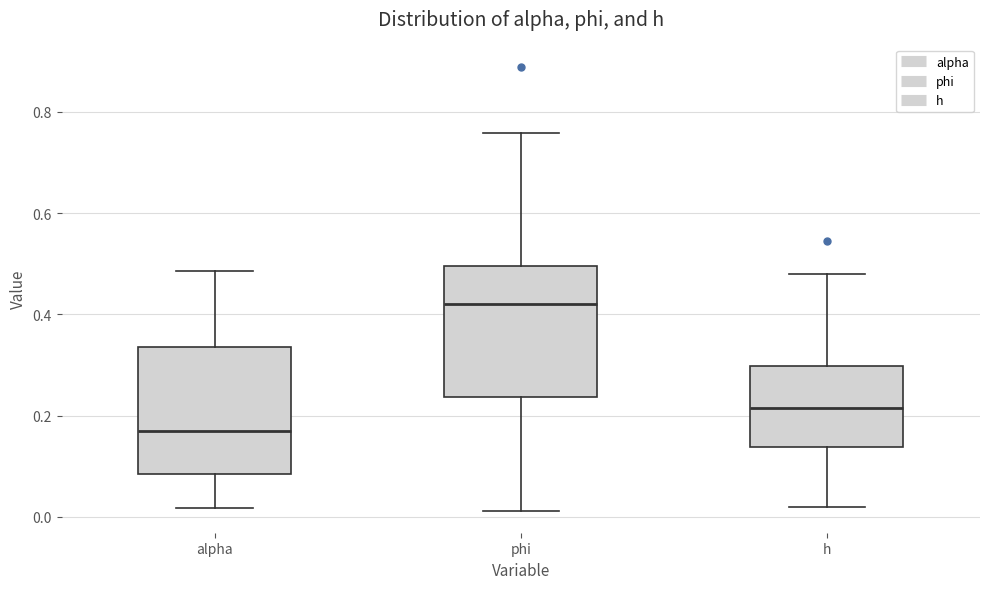

Which box has the lowest median line?

alpha